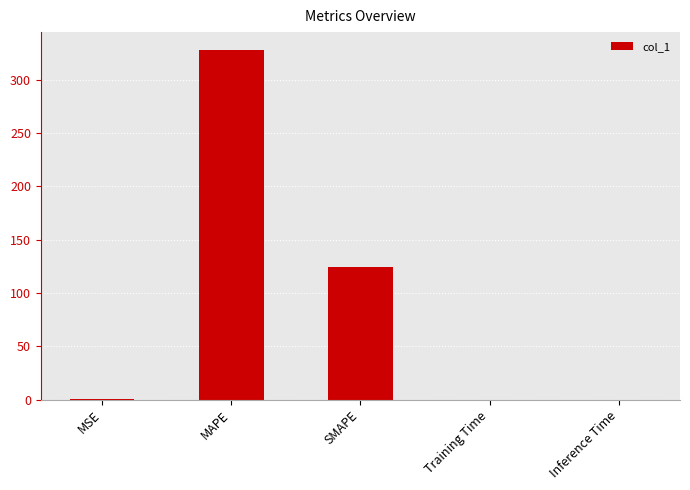

At which label is the value closest to 164?

SMAPE